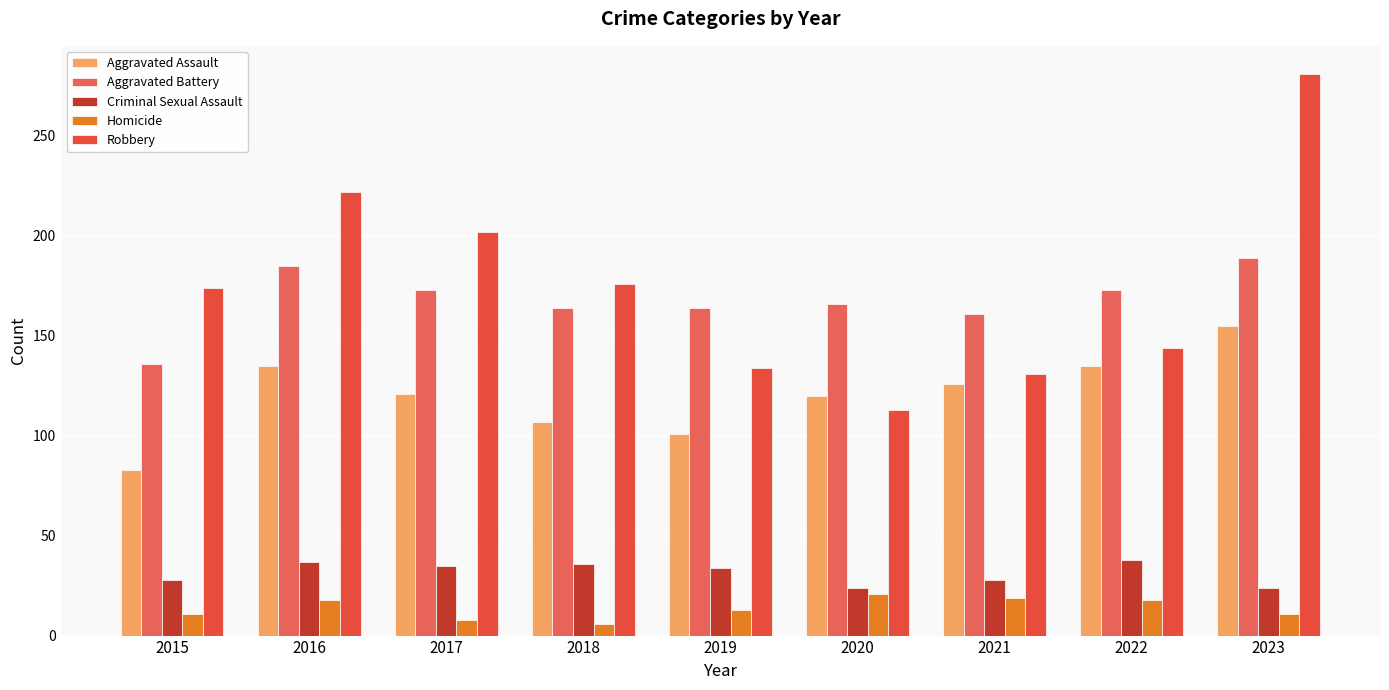

At which category is the sum across all series the highest?

2023